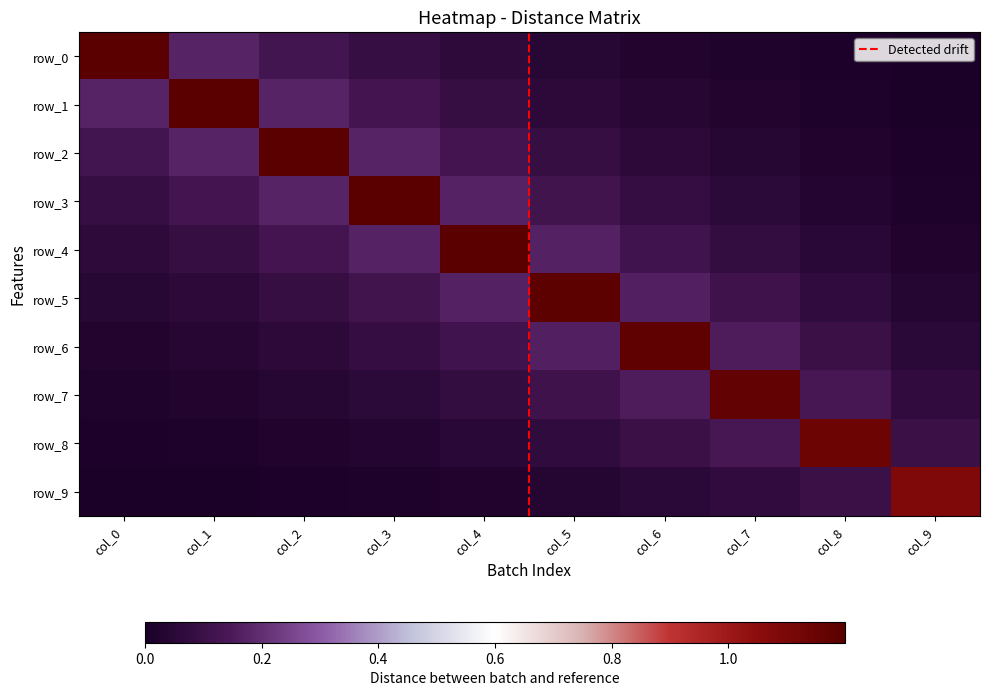

Rank the series by their maximum value, from lowest to highest.

row_9, row_8, row_7, row_6, row_5, row_4, row_3, row_2, row_1, row_0